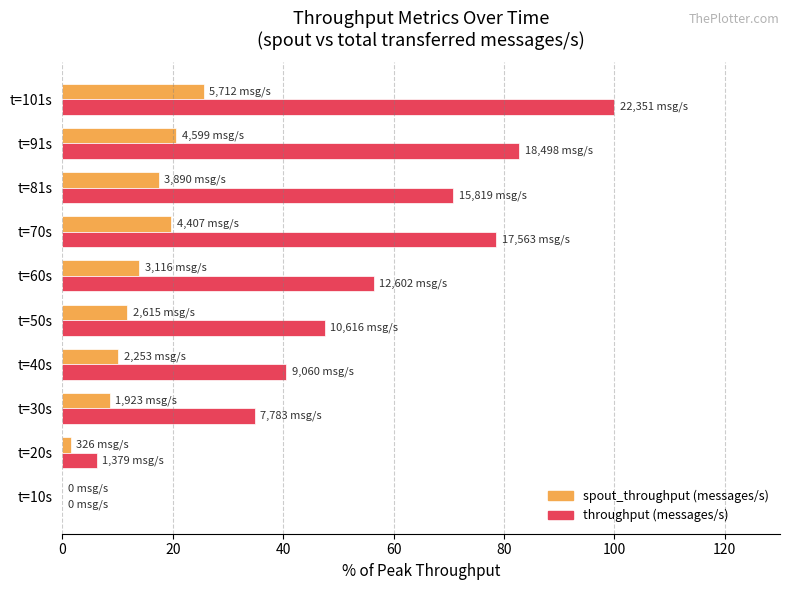

What is the sum of the throughput (messages/s) values at t=10s and t=50s?

47.5